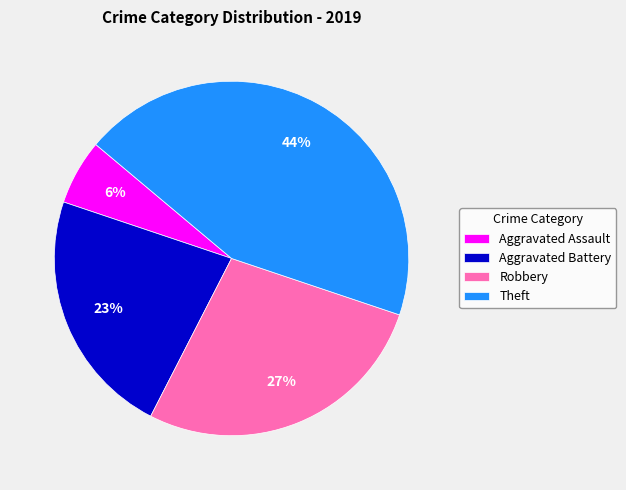

Which category has the smallest portion of the pie?

Aggravated Assault